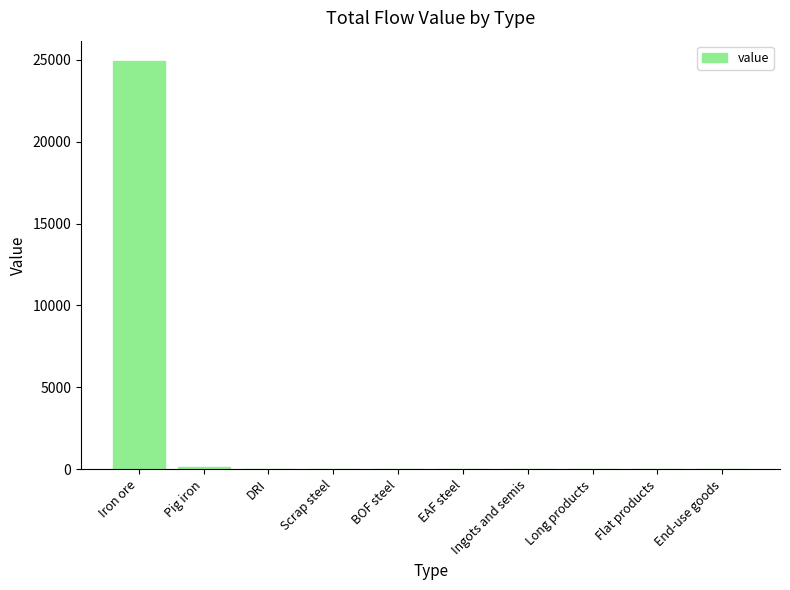

Count the number of values greater than 0.

2